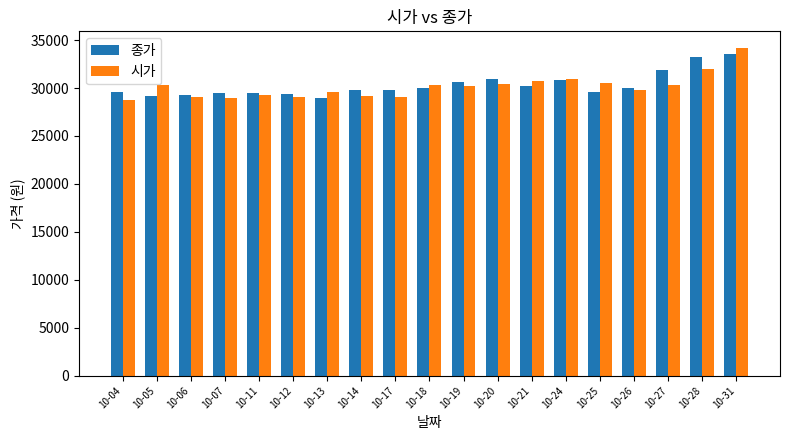

Is it true that 시가 equals 9811 at 10-17?

False